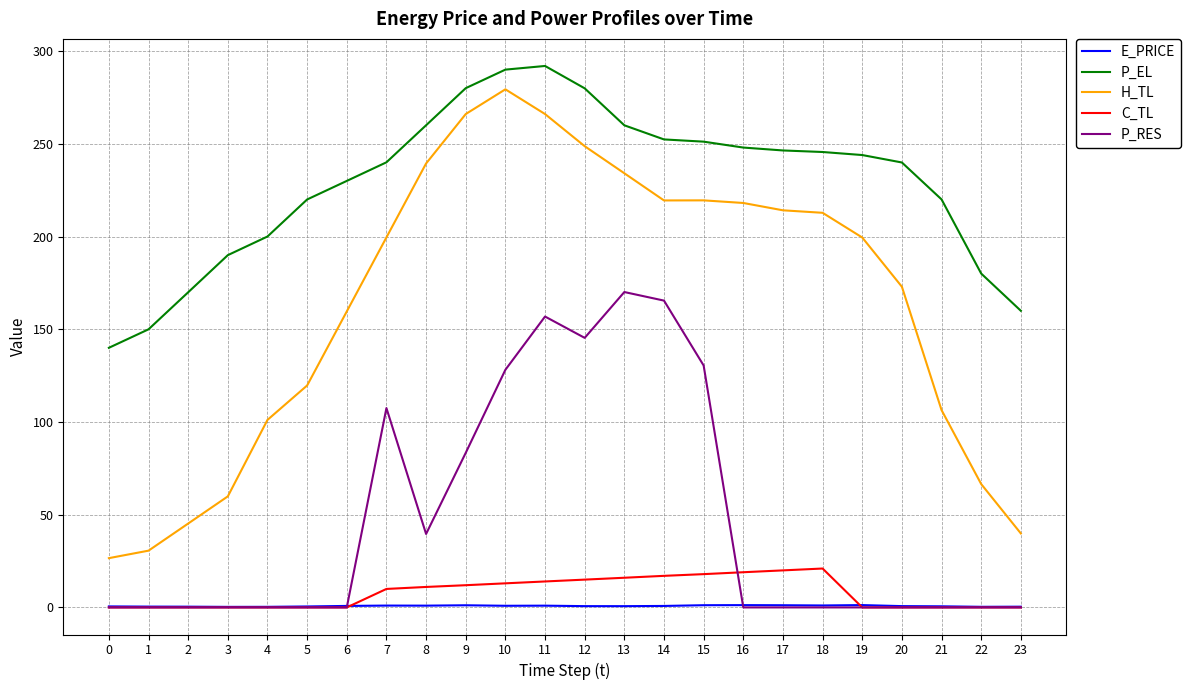

True or false: H_TL and E_PRICE cross at least once.

False